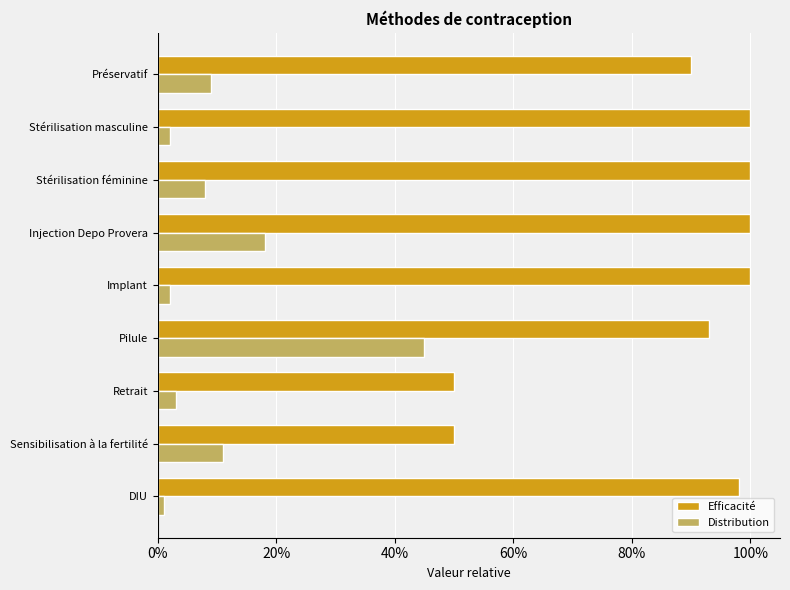

What are all the series names shown in the legend?

Efficacité, Distribution